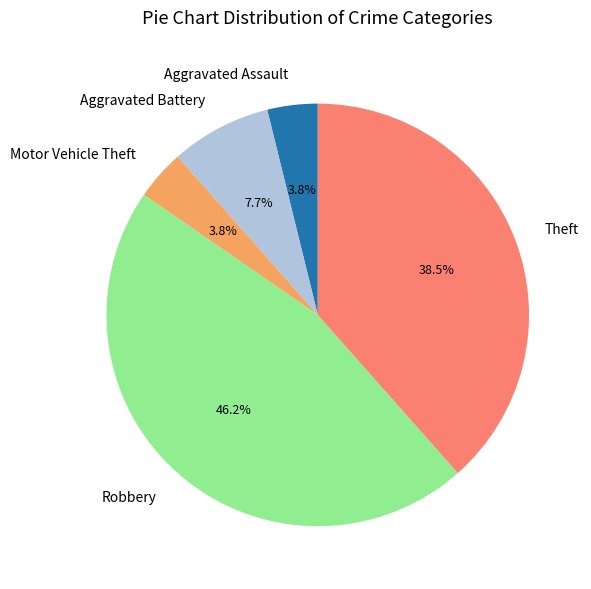

What percentage do Motor Vehicle Theft and Robbery together represent?

50.0%